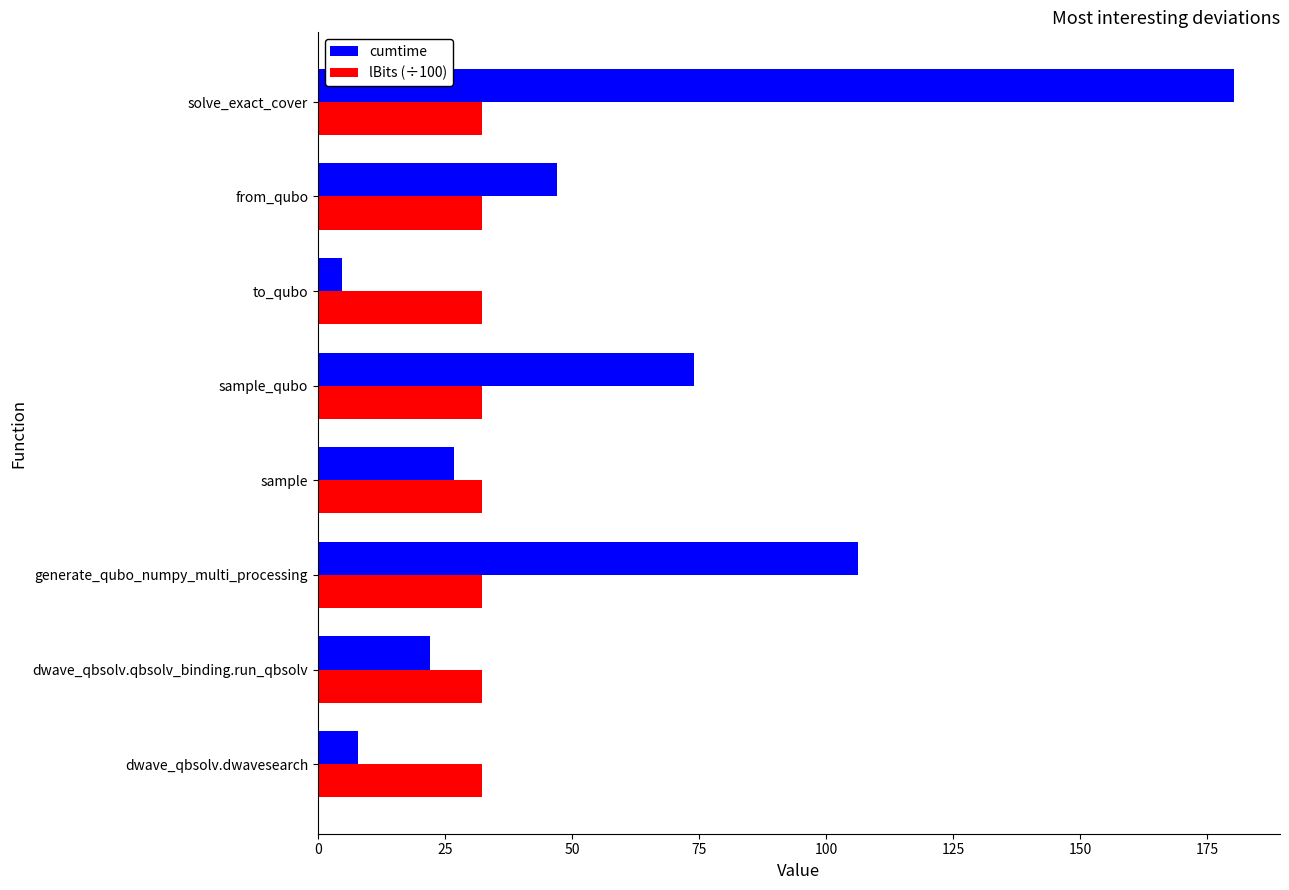

Where is cumtime nearest to the value 92?

generate_qubo_numpy_multi_processing